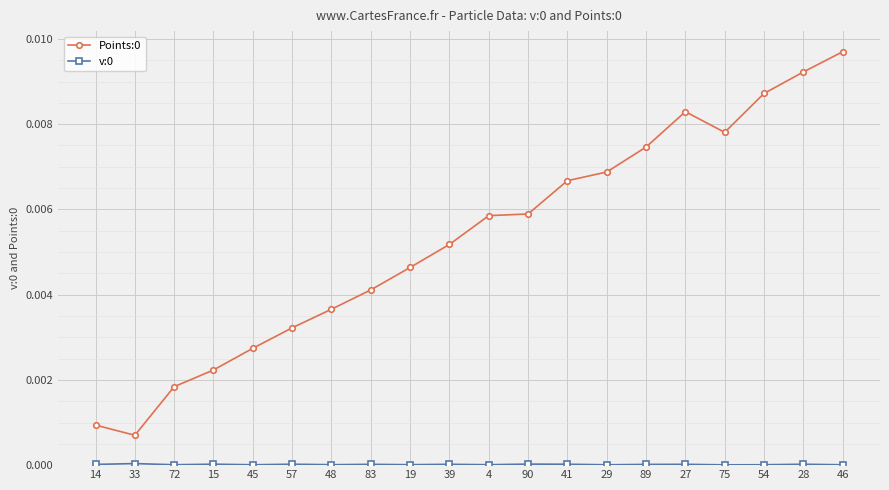

True or false: Points:0 has more than 2 interior local peaks.

False